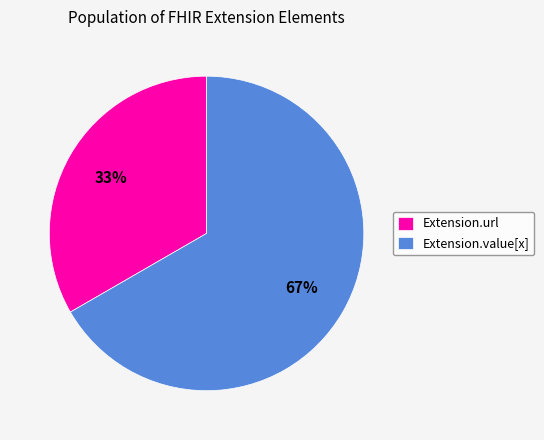

Does Extension.url account for over 50% of the chart?

No